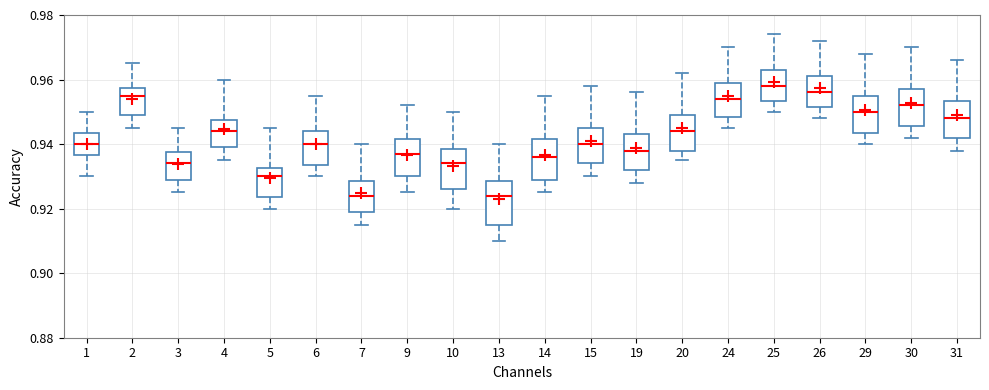

Where does the lower whisker of the box at x = 4 end on the y-axis? The values are not printed on the chart, so give them approximately, as read against the axis.

0.936